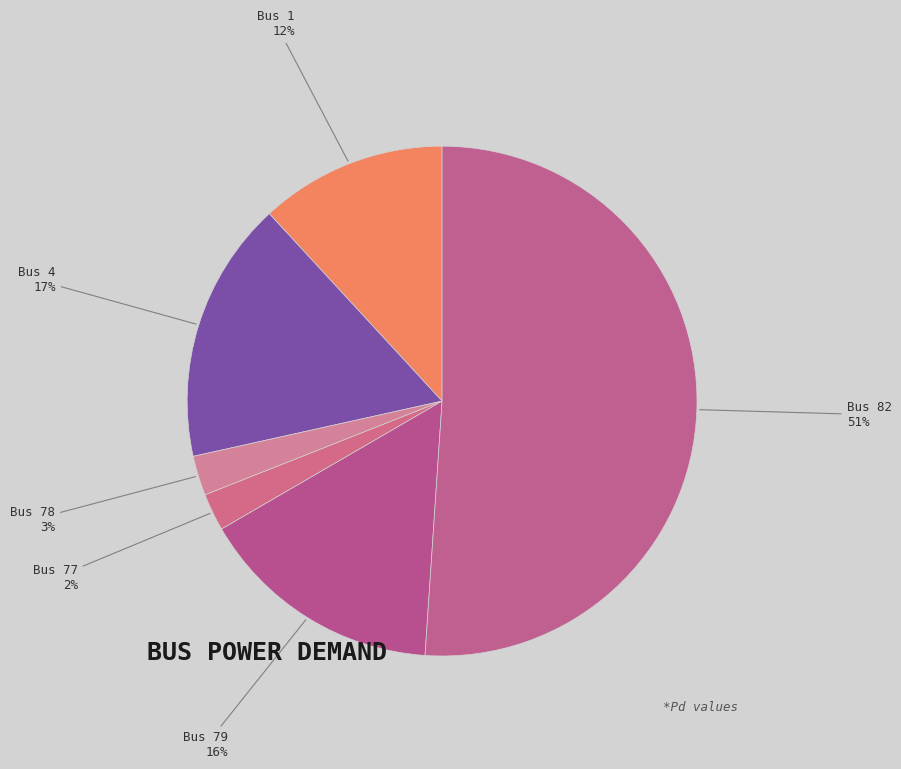

How many slices are in this pie chart?

6